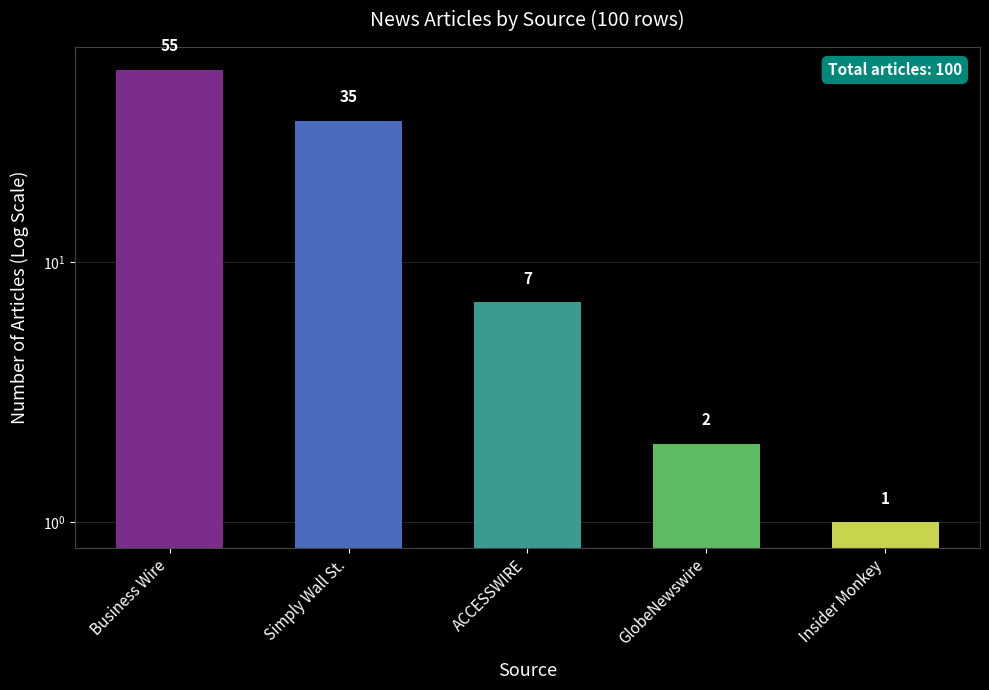

Which label corresponds to the smallest value in the chart?

Insider Monkey